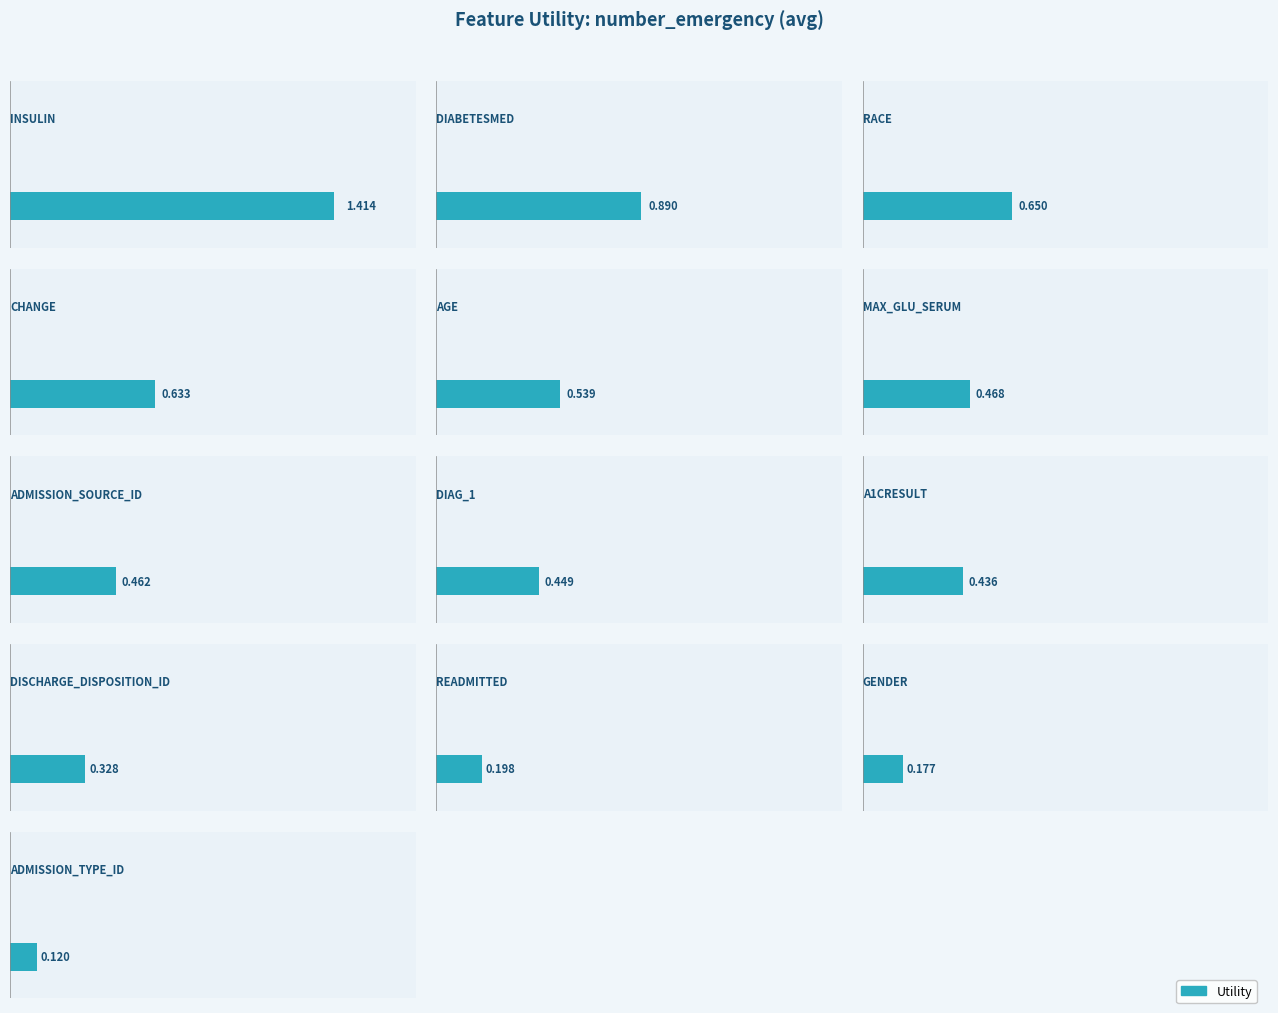

List the labels in order of value, largest first.

insulin, diabetesmed, race, change, age, max_glu_serum, admission_source_id, diag_1, a1cresult, discharge_disposition_id, readmitted, gender, admission_type_id